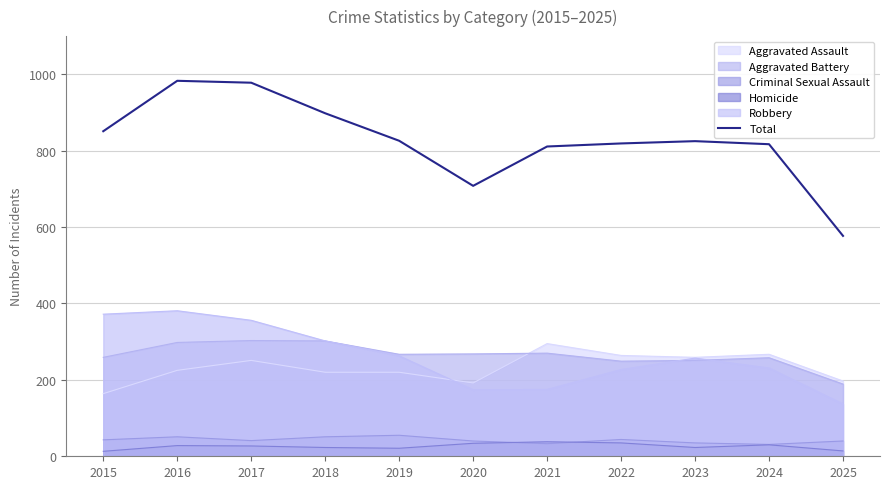

What is the smallest value displayed?

13